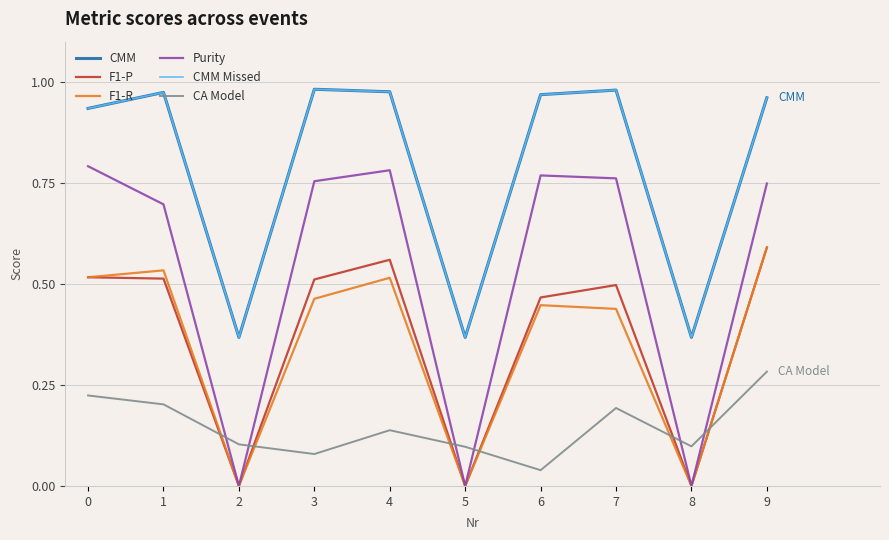

Rank the series at 4 from highest to lowest value.

CMM, CMM Missed, Purity, F1-P, F1-R, CA Model